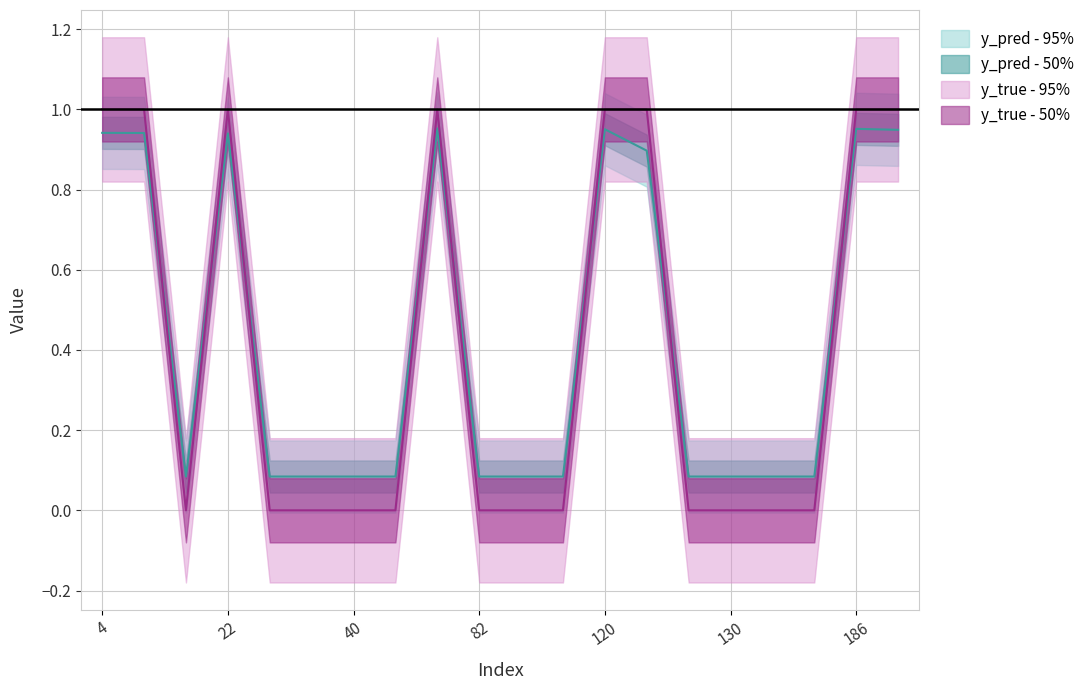

Is the value of y_true at 204 greater than the value of y_pred at 22?

Yes